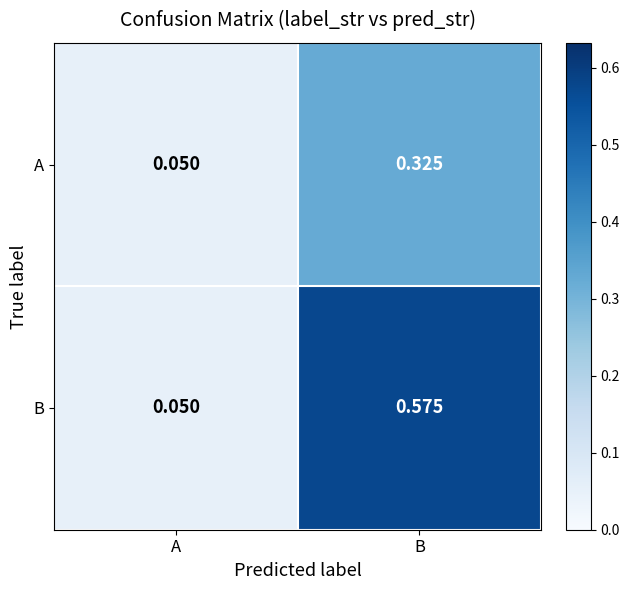

Which label corresponds to the largest value in the chart?

B